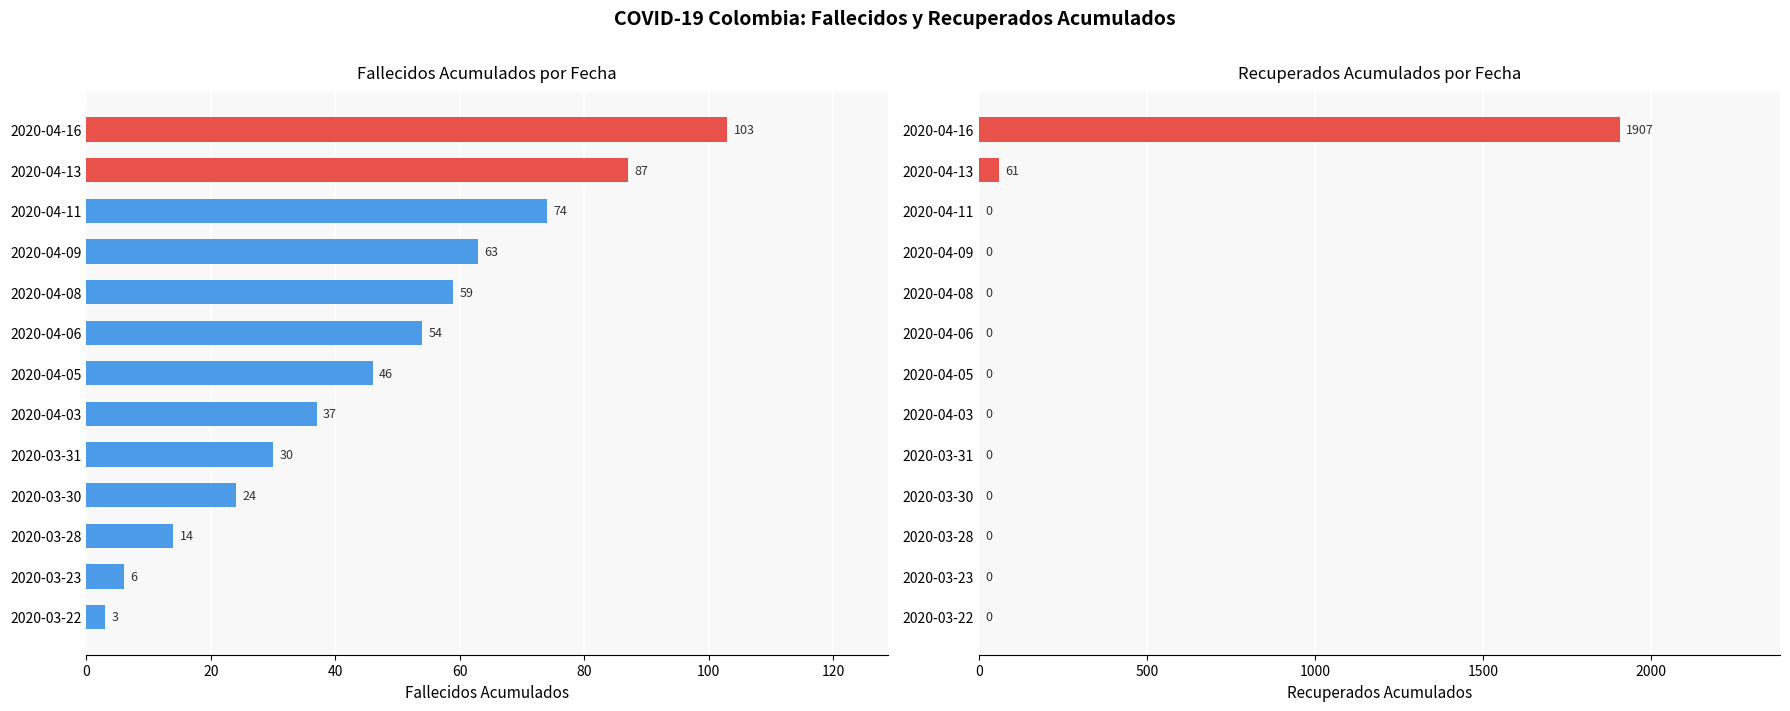

Rank the series by their average value, from lowest to highest.

Fallecidos Acumulados, Recuperados Acumulados